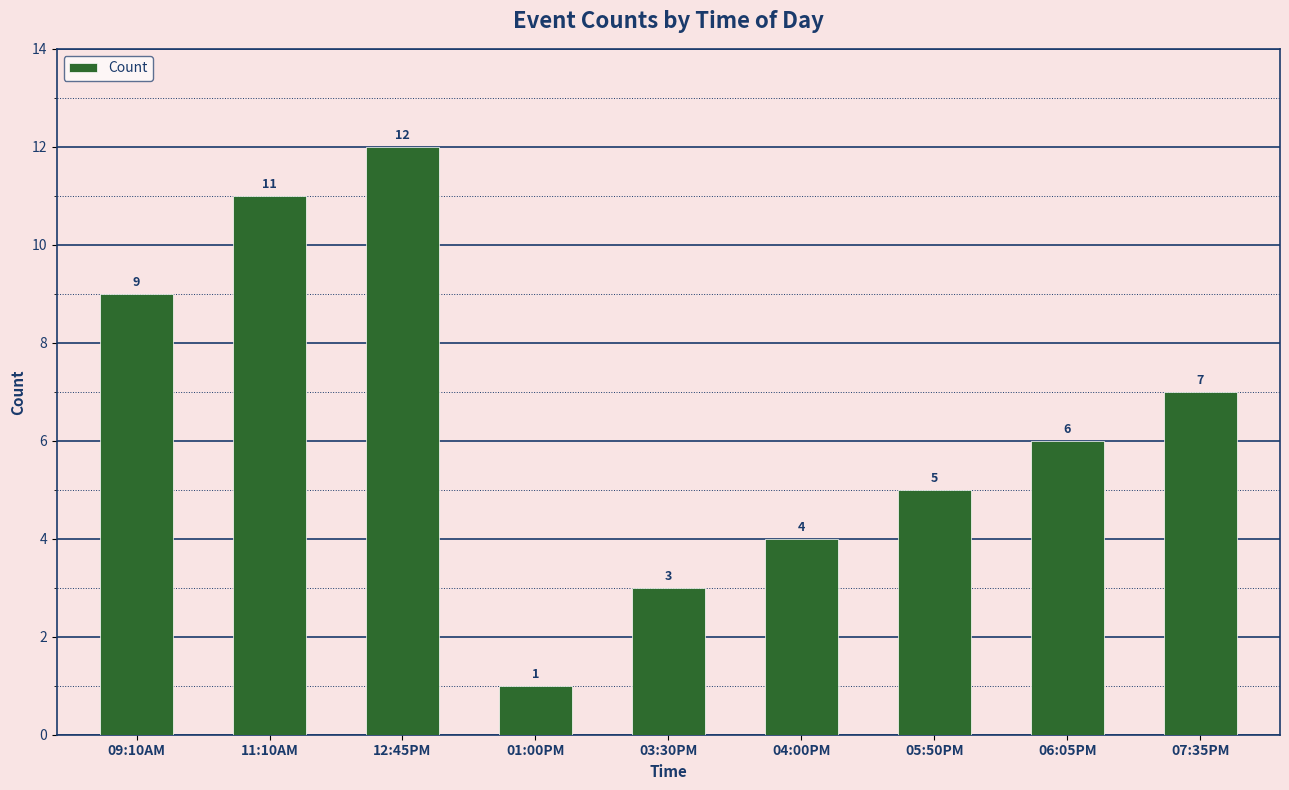

What is the ratio of the value at 12:45PM to the value at 06:05PM?

2.0